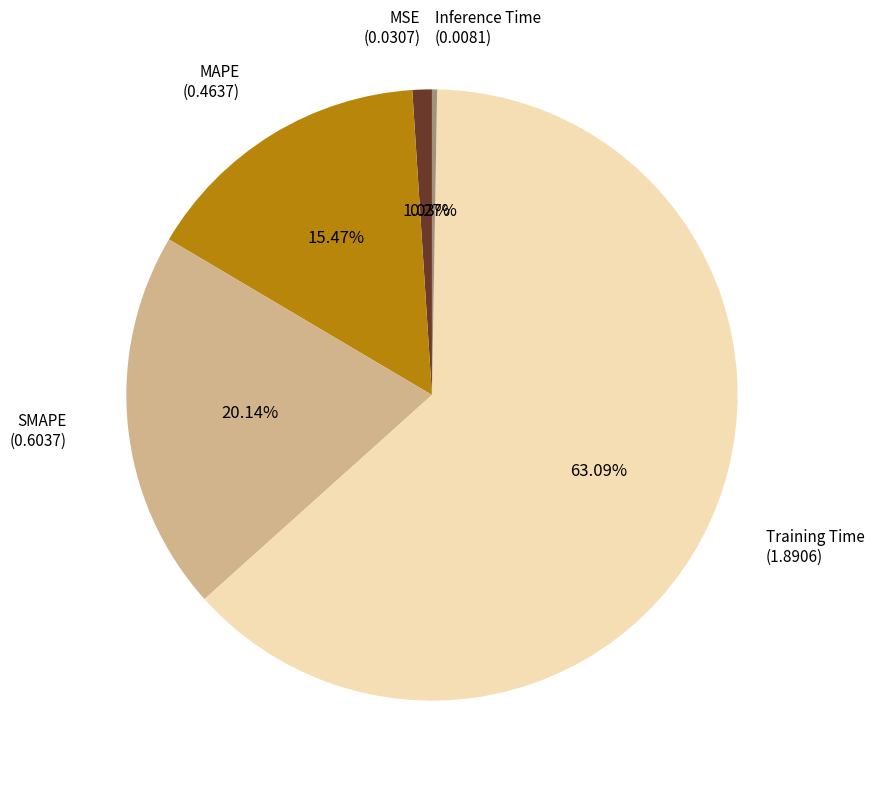

Is there any slice that represents more than half of the pie?

Yes